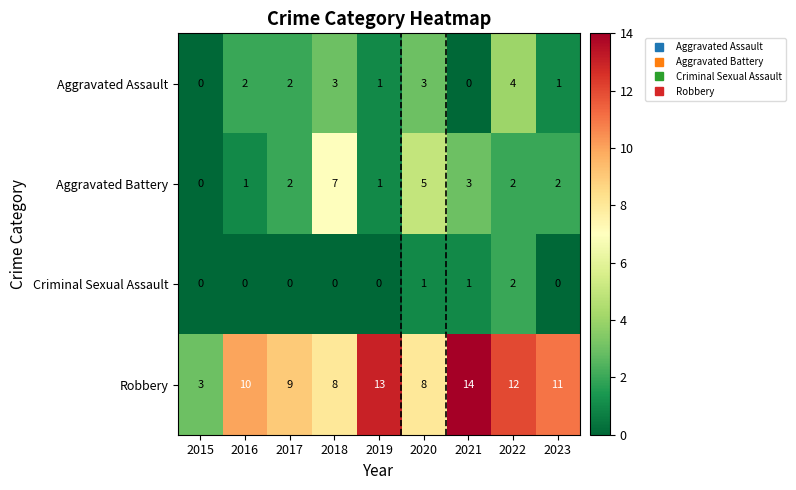

What is the difference between the maximum and second lowest values in the Aggravated Battery series?

6